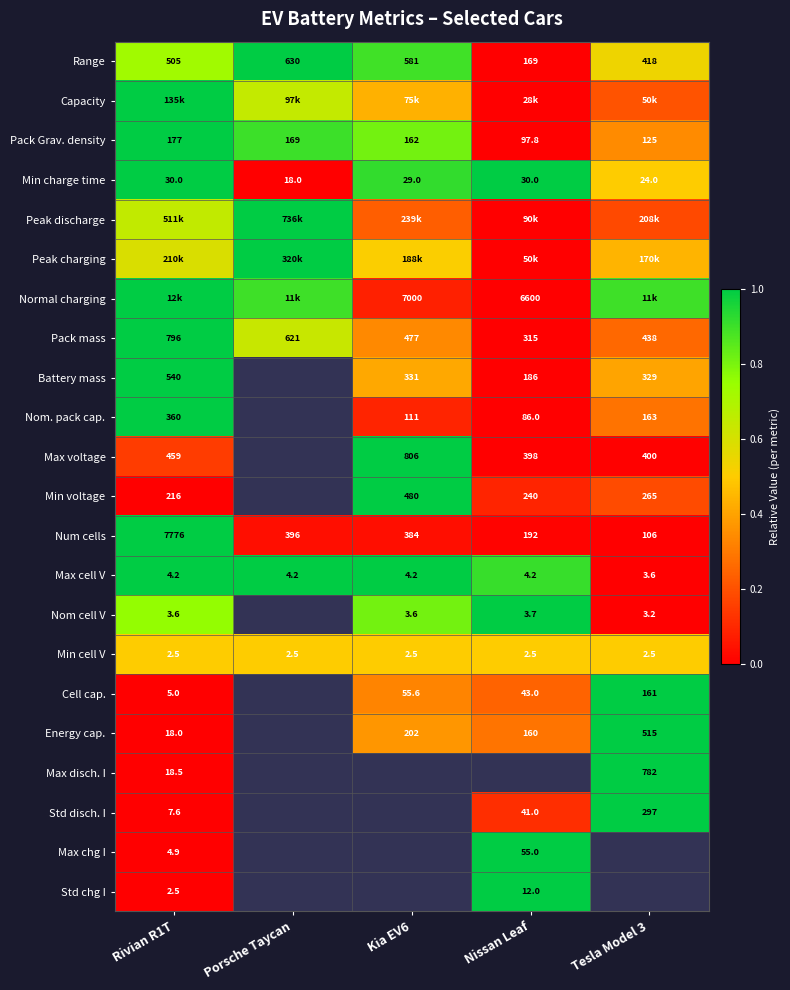

At which label is Pack mass closest to 0?

Nissan Leaf